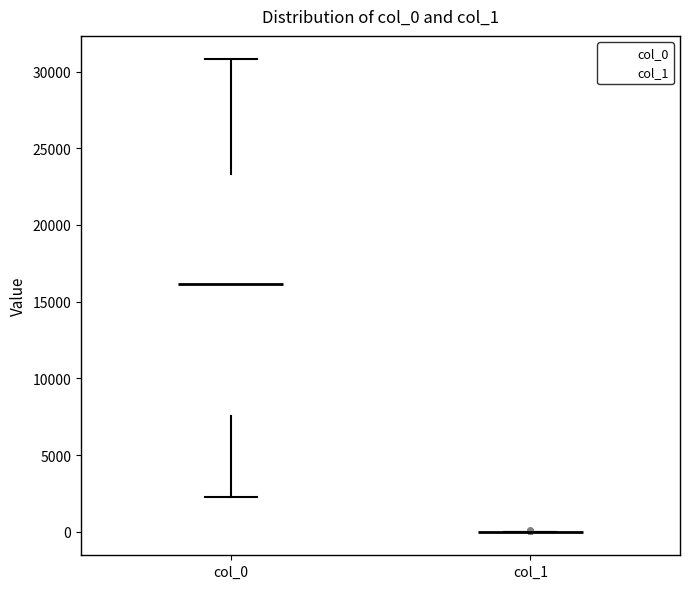

Reading left to right, transcribe this box plot: for each box, give where its median line is, the range the box spans, and where its two whiskers end, as read against the y-axis. The values are not printed on the chart, so give them approximately, as read against the axis.

col_0: median 16000, box 7500 to 23500, whiskers 2500 to 31000
col_1: box collapsed to a line at 0, whiskers 0 to 0